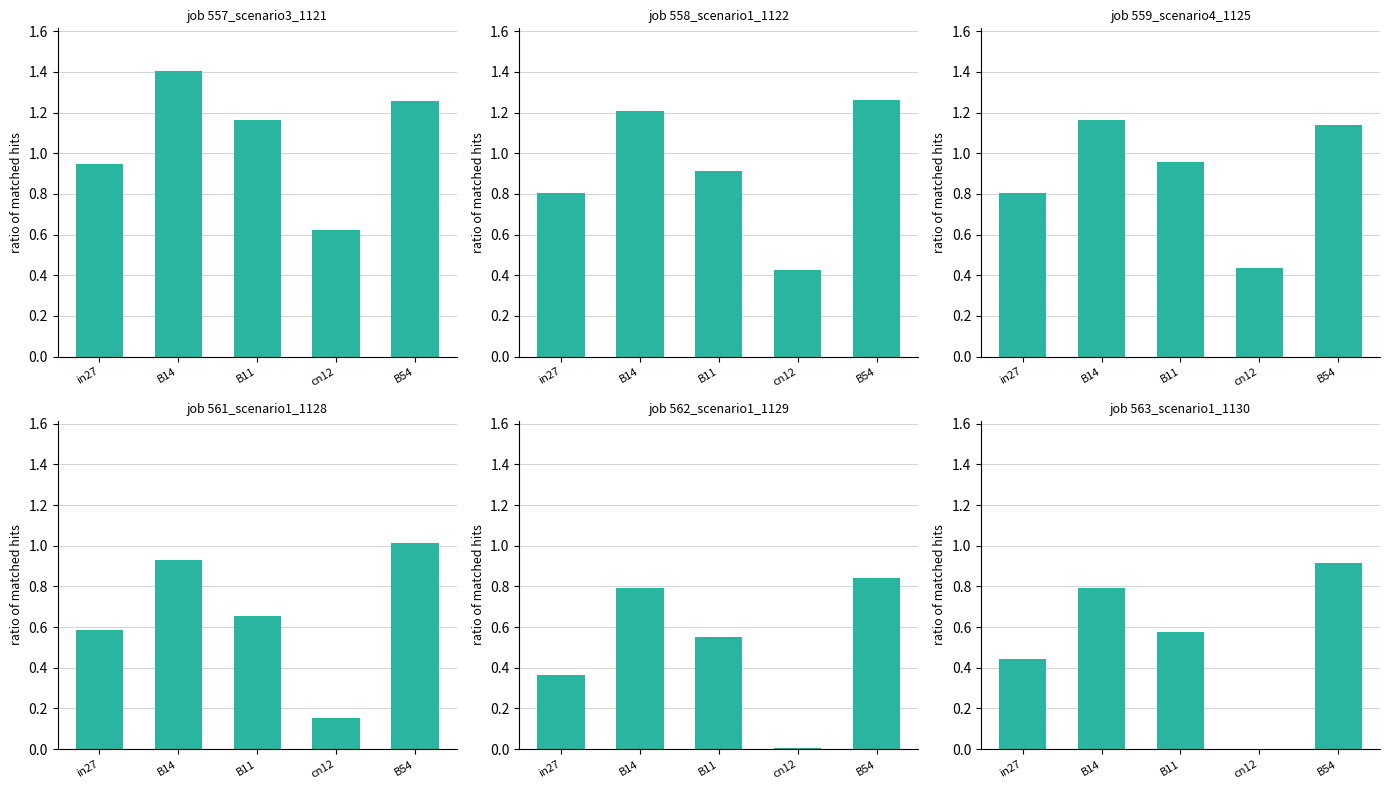

Count the job558_scenario1_1122 values in the range 0 to 1.

3